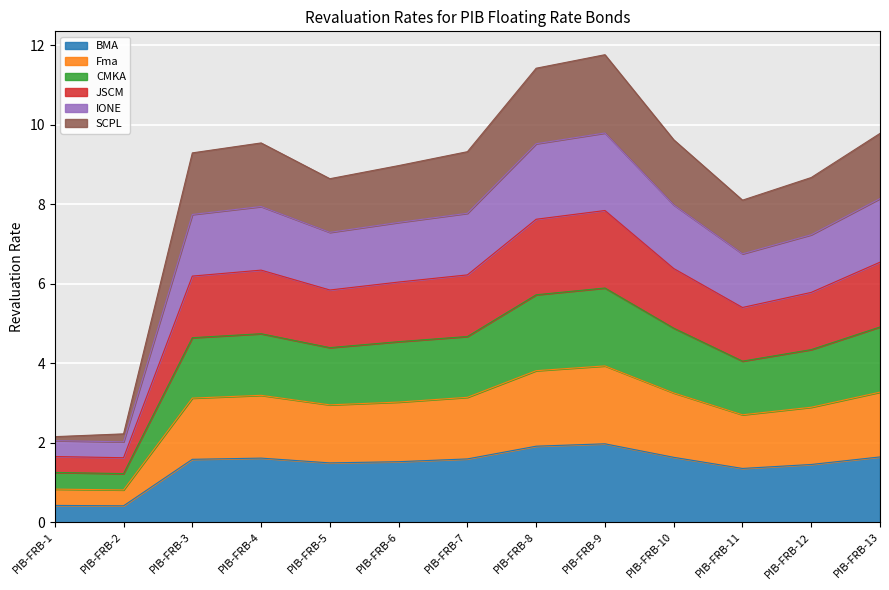

The BMA series shows 1.6 at PIB-FRB-7. True or false?

True